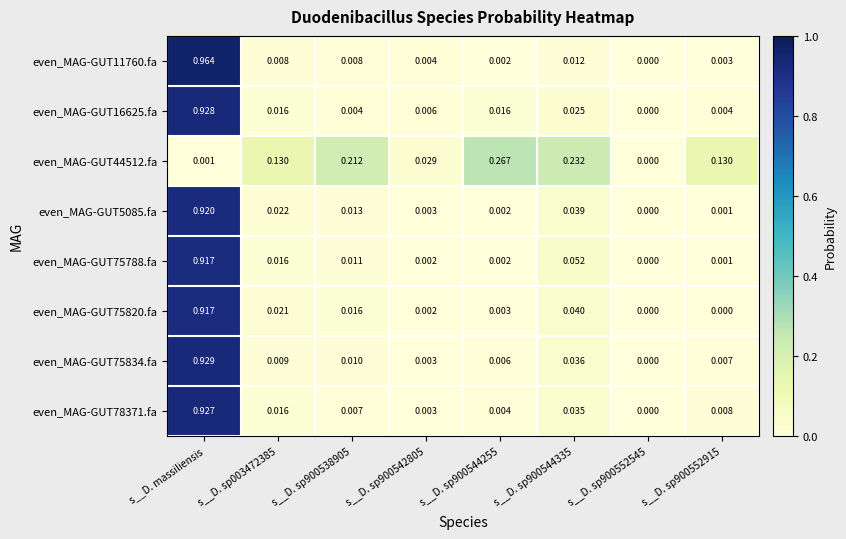

At which category is the sum across all series the highest?

s__D. massiliensis